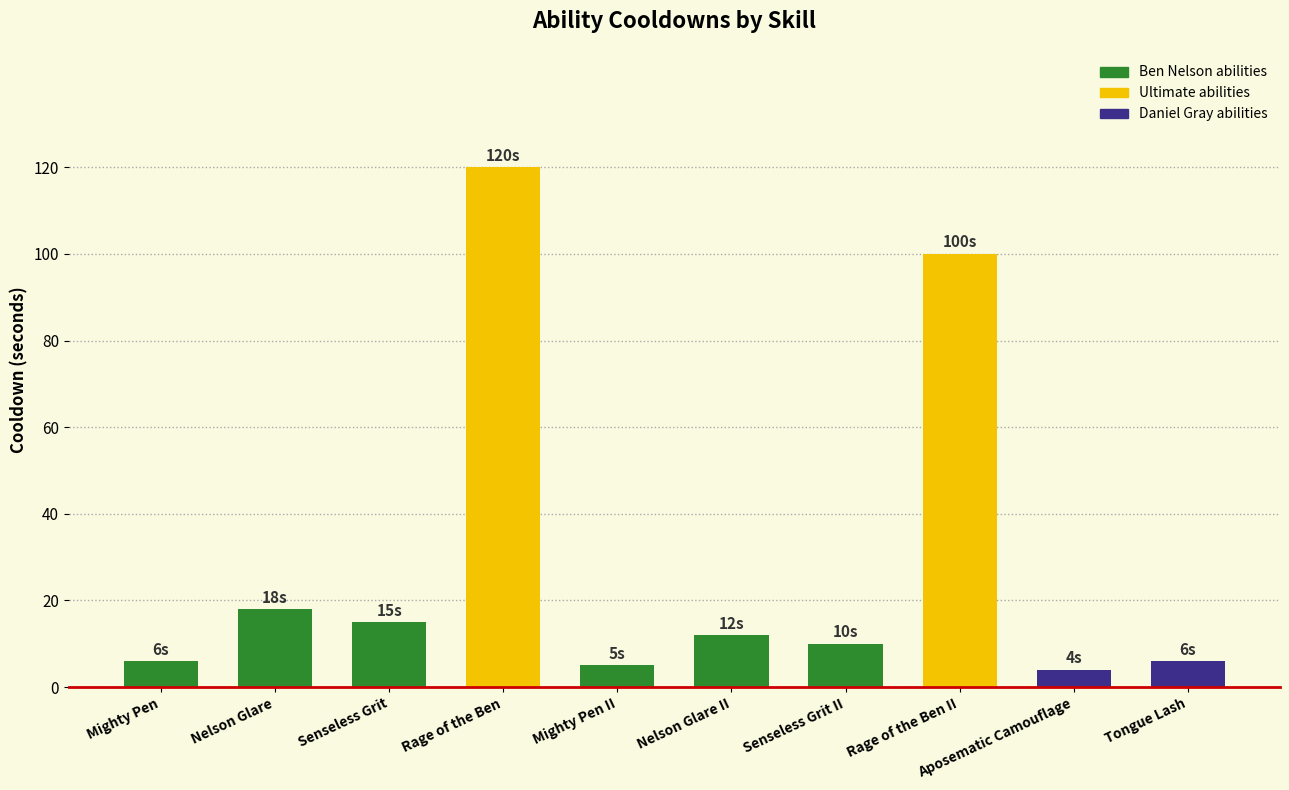

What is the label of the 7th bar from the right?

Rage of the Ben